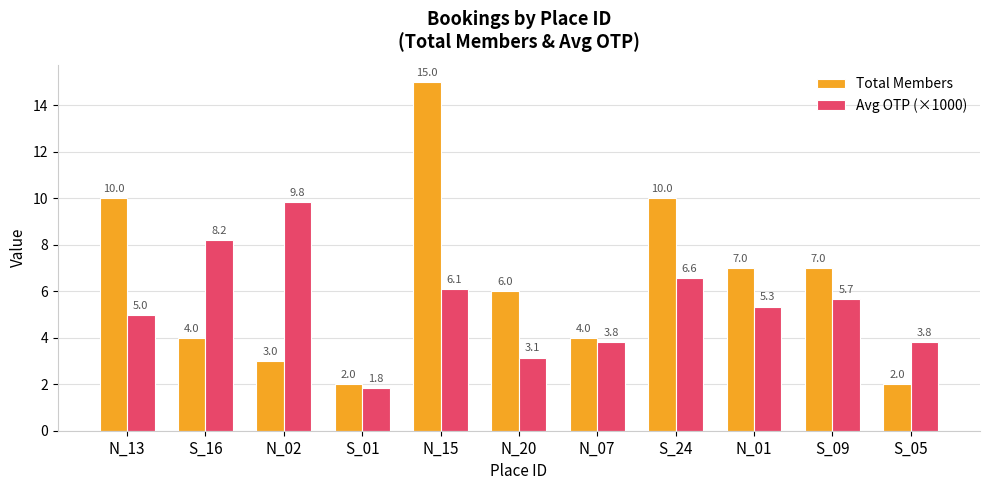

How many distinct data groups are displayed?

2